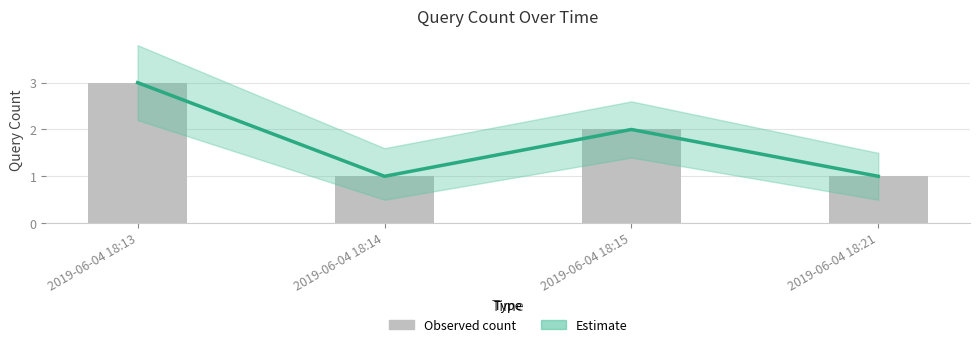

At which category does the chart reach its peak across all series?

2019-06-04 18:13